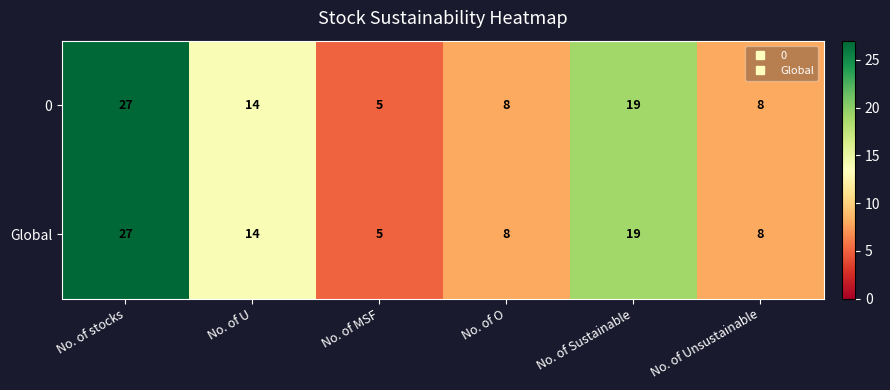

Is it true that Global equals 10 at No. of Sustainable?

False